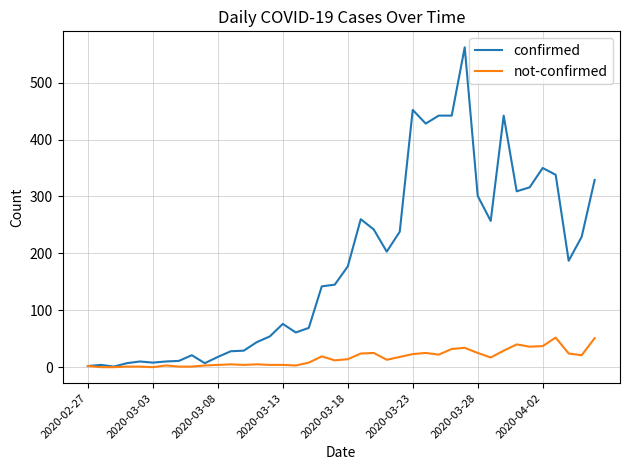

How many lines are shown in the chart?

2